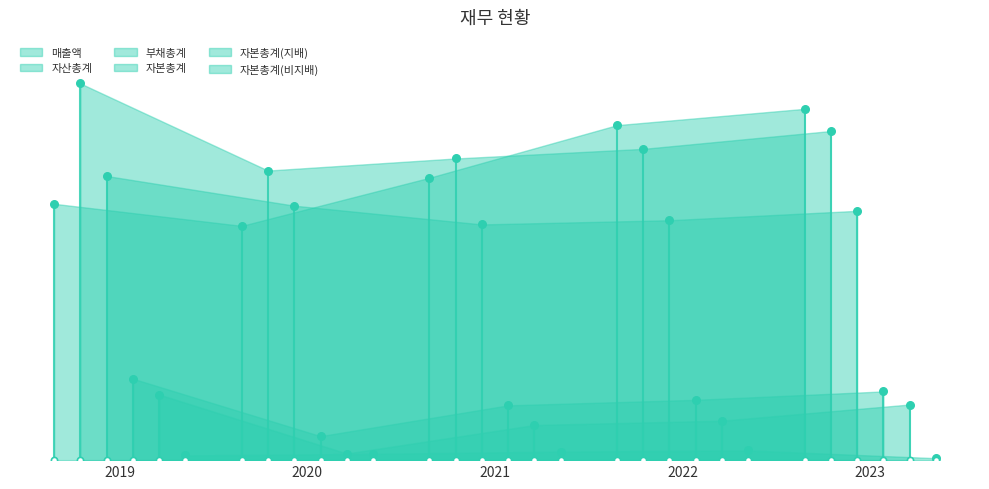

At which category is the sum across all series the highest?

2019